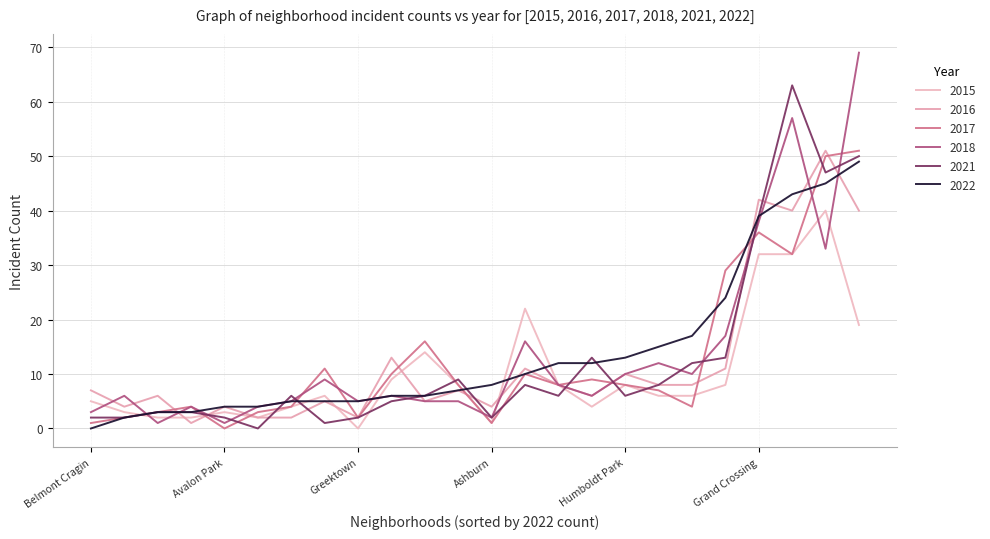

What is the difference between the maximum and minimum values in the 2022 series?

49